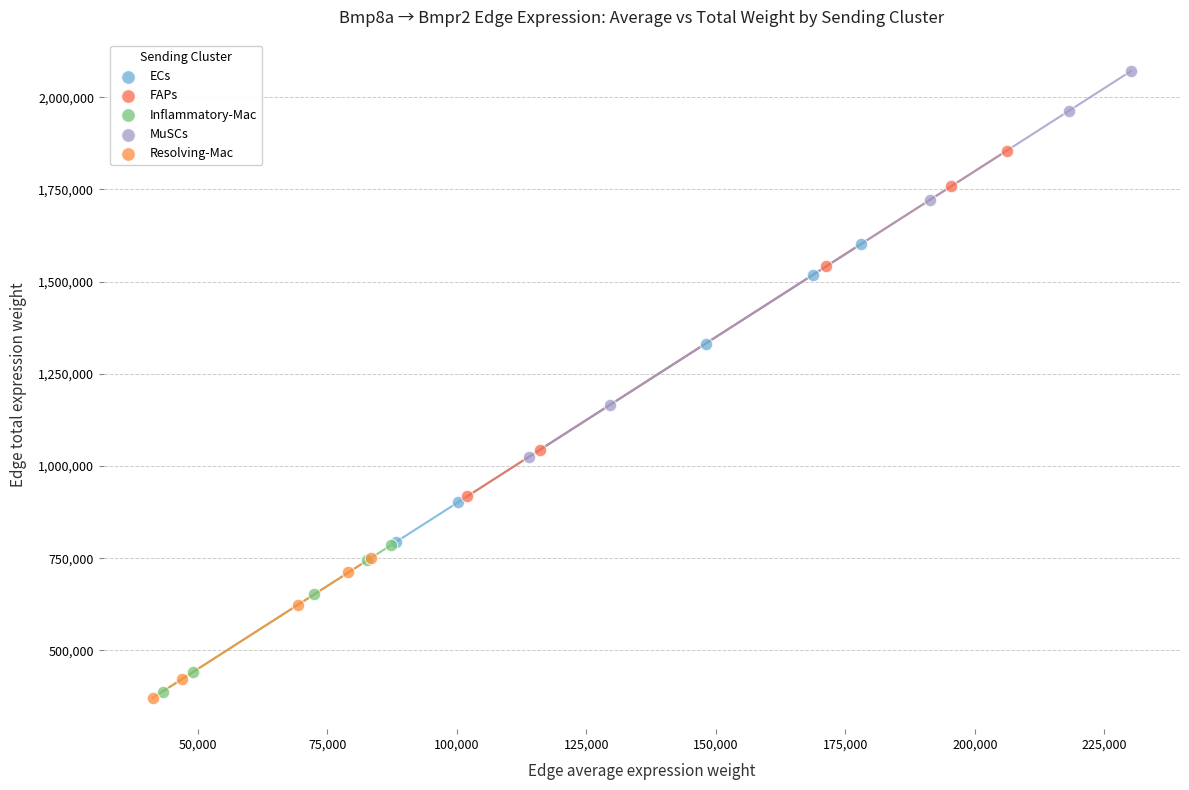

Which series reaches the maximum Y coordinate?

MuSCs